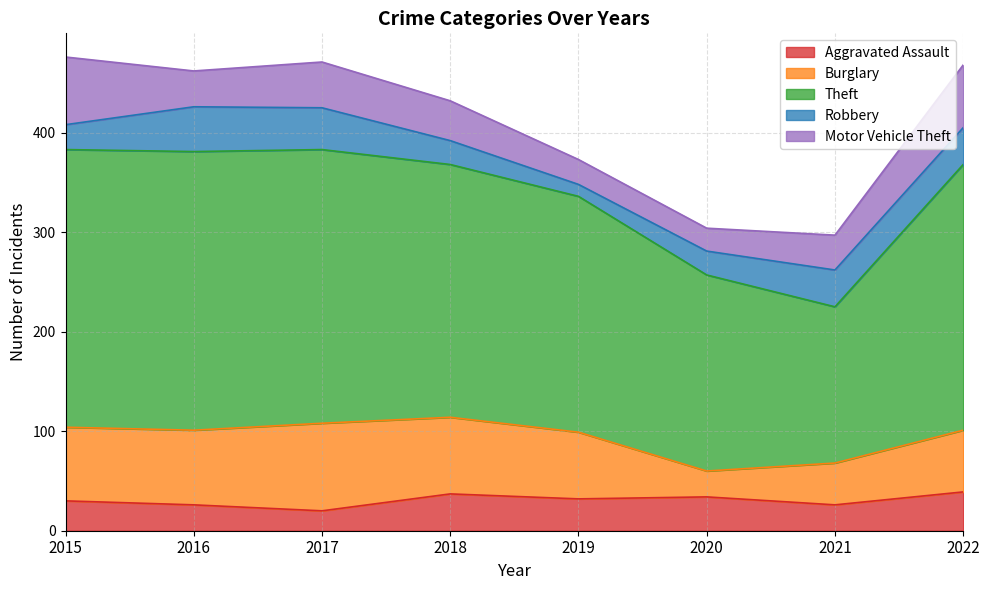

True or false: Burglary and Robbery intersect in this chart.

False